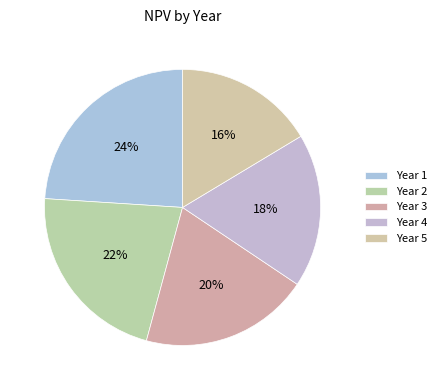

How many slices are in this pie chart?

5